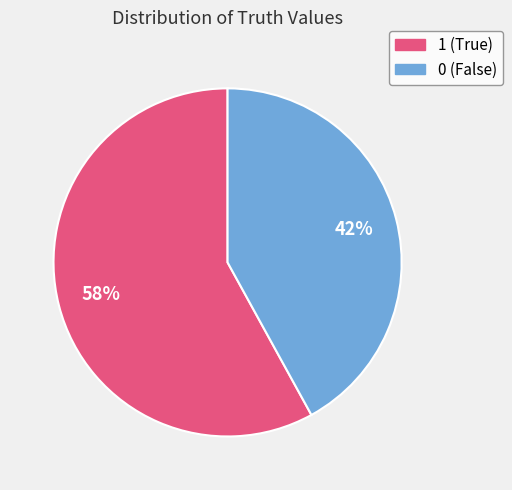

Between 1 and 0, which is larger?

1